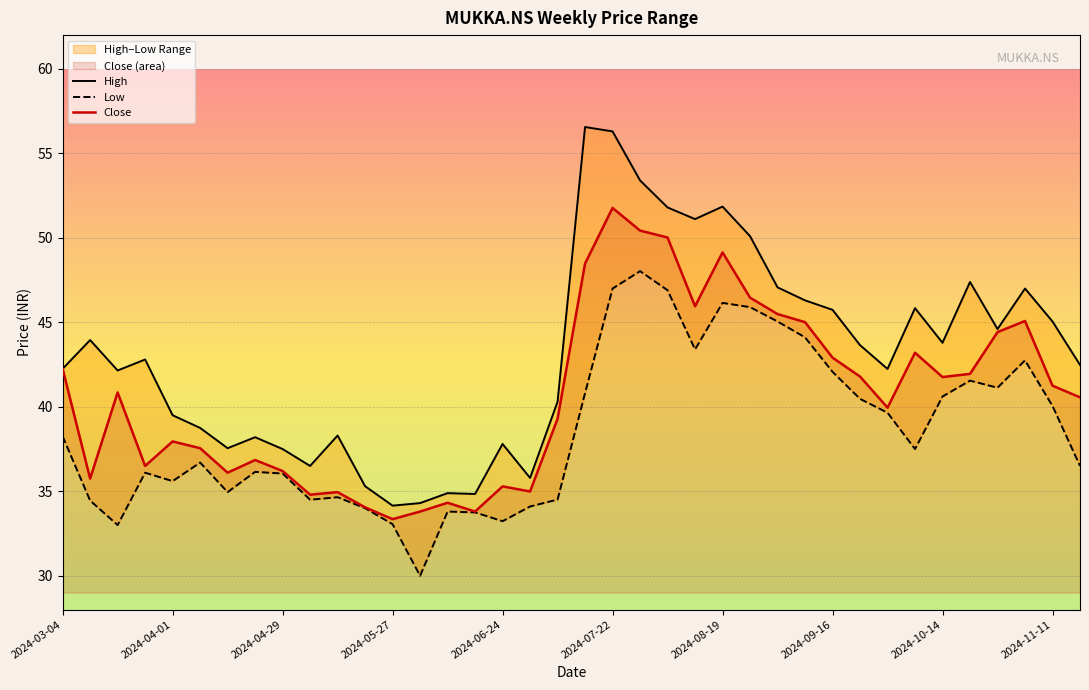

What is the spread (max minus min) of values at 2024-07-08?

5.8